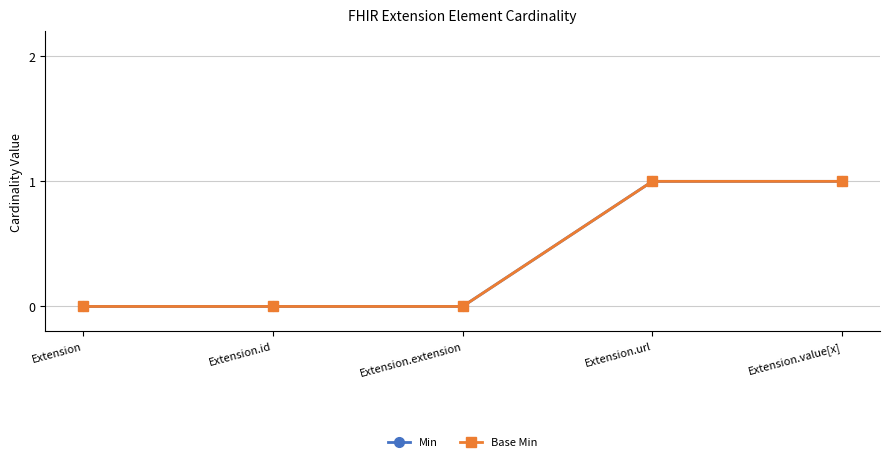

True or false: Min and Base Min intersect in this chart.

False